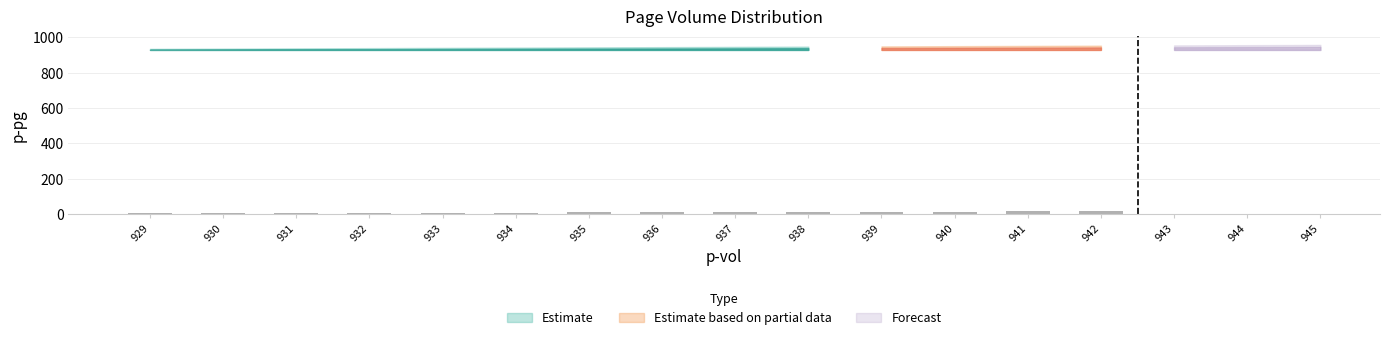

What is the sum of all values?

133